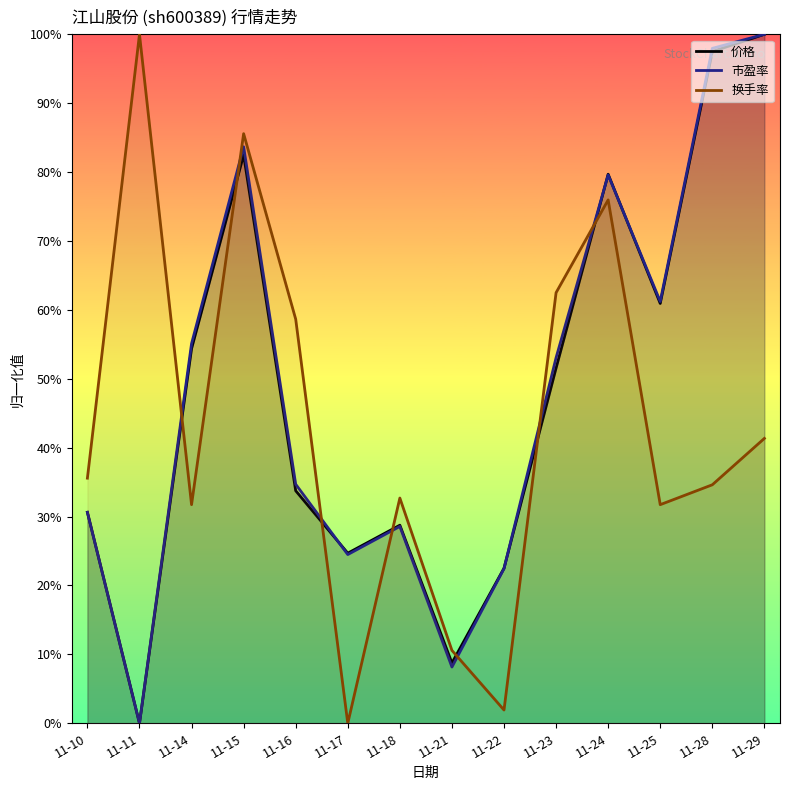

What is the maximum value for 市盈率?

1.0